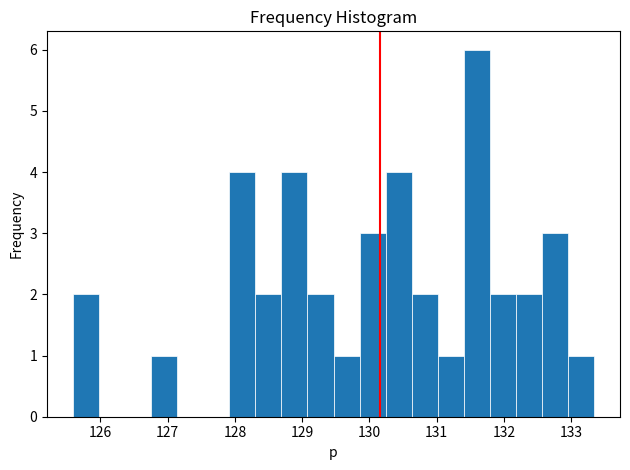

Read against the x-axis, roughly where is the centre of the tallest bar?

131.6